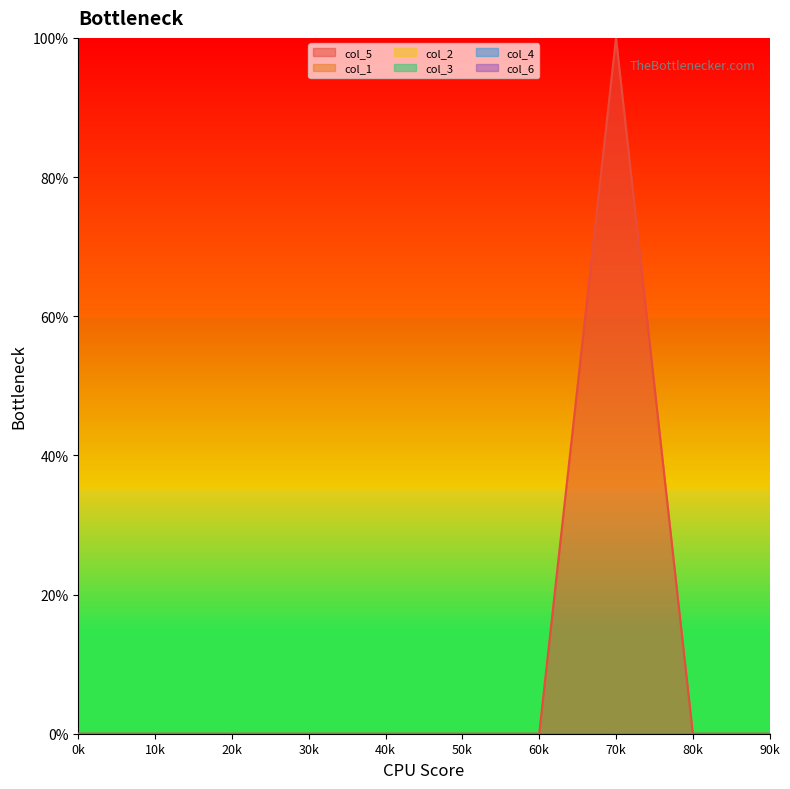

Between 0 and 7, which series saw the biggest shift?

col_5